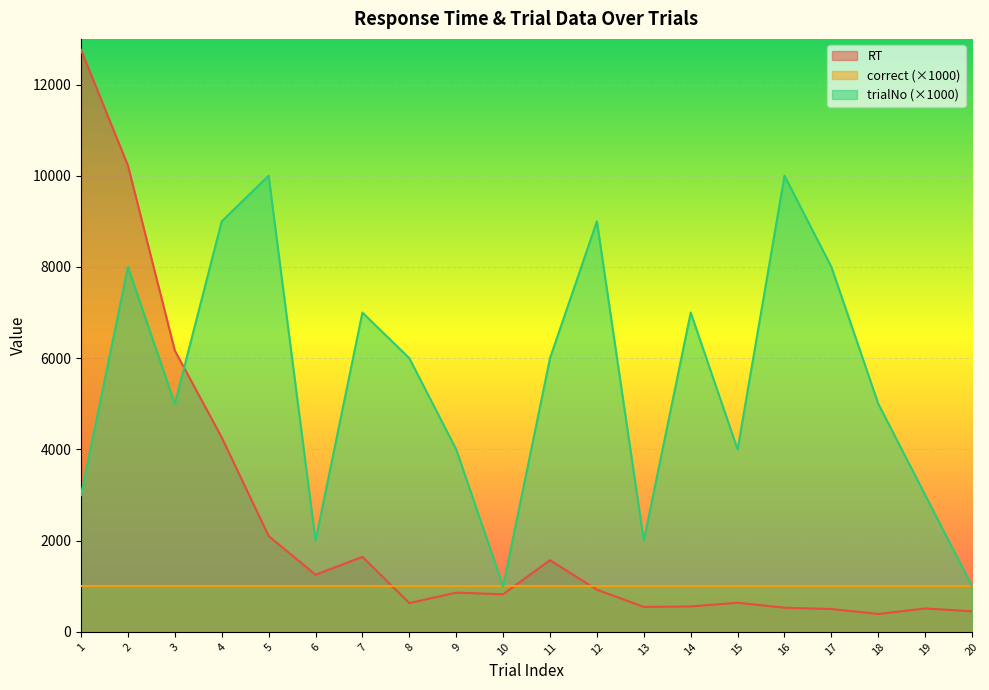

Which category has the lowest value across all series?

18